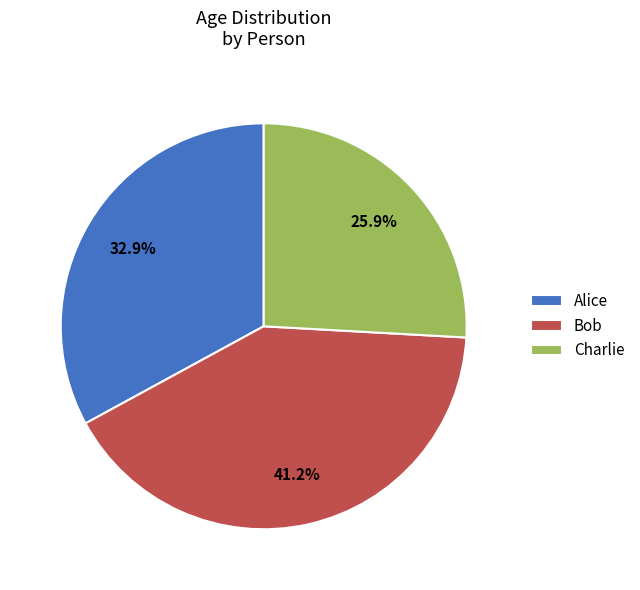

What is the smallest slice in the pie chart?

Charlie